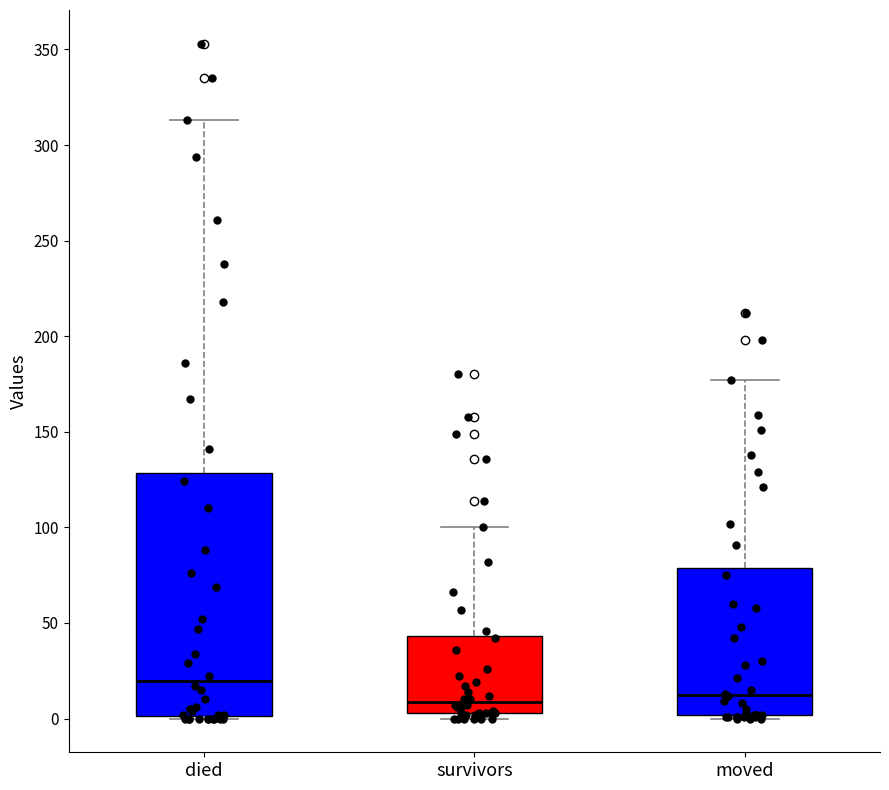

Reading left to right, read every box against the y-axis: the position of its median line, the range the box covers, and the ends of its whiskers. The values are not printed on the chart, so give them approximately, as read against the axis.

died: median 20, box 0 to 130, whiskers 0 to 315
survivors: median 10, box 5 to 45, whiskers 0 to 100
moved: median 15, box 0 to 80, whiskers 0 (just below the box's lower edge) to 175